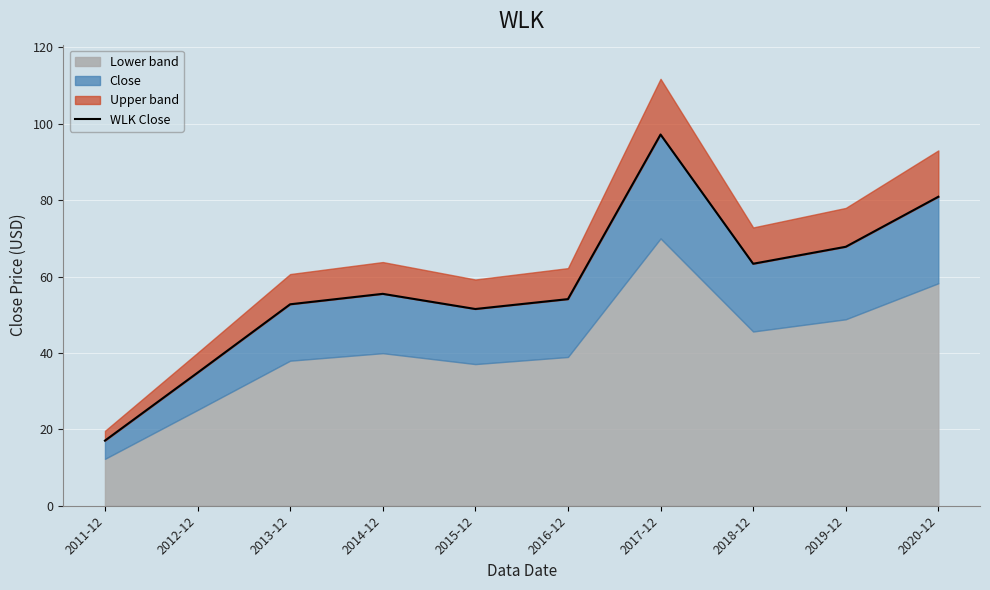

What is the sum of all values?

574.9